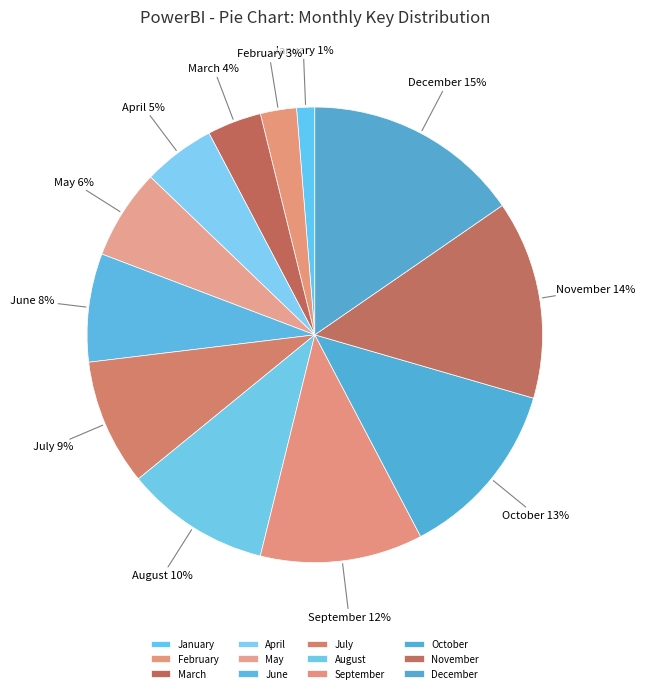

Do May and July together represent more than half of the pie?

No